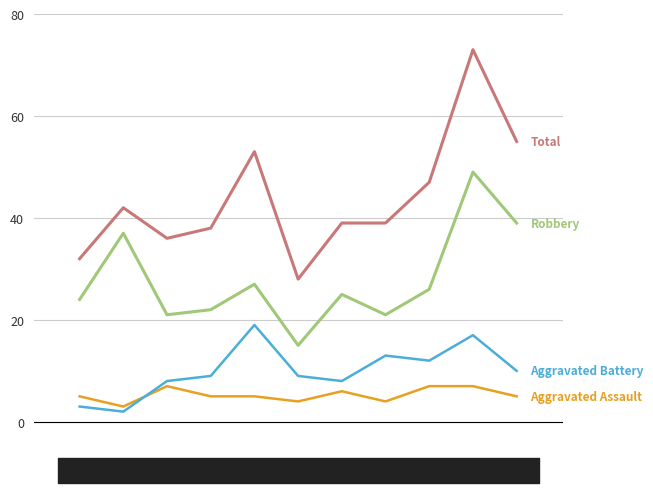

What is the lowest value of the Aggravated Assault series?

3